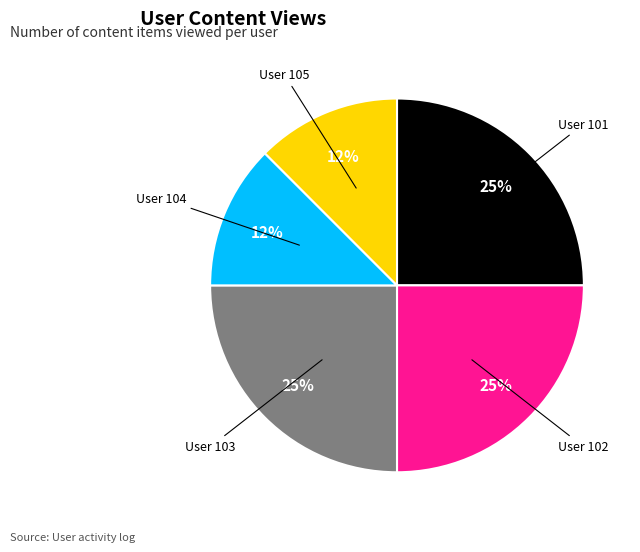

The User 104 slice represents 1% of the pie. True or false?

False